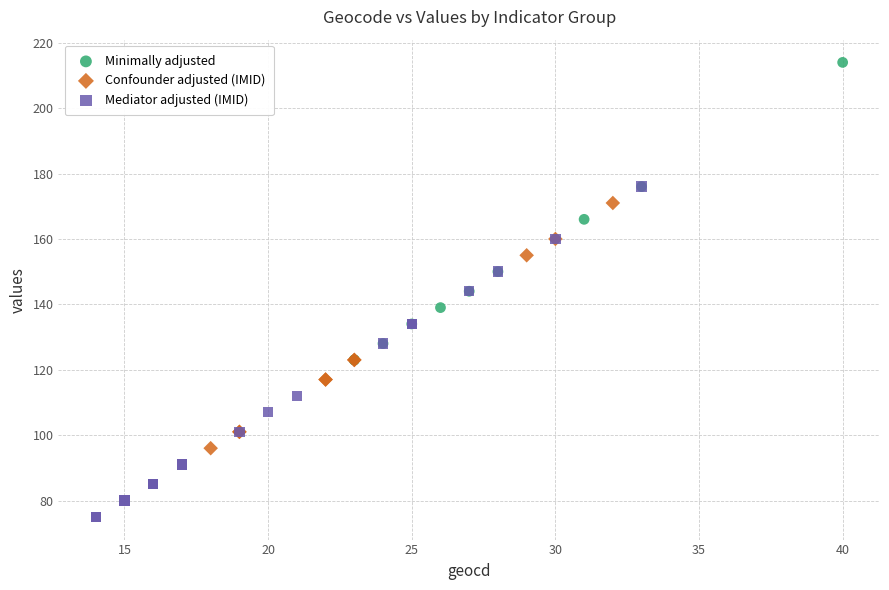

Which series reaches the maximum Y coordinate?

Minimally adjusted